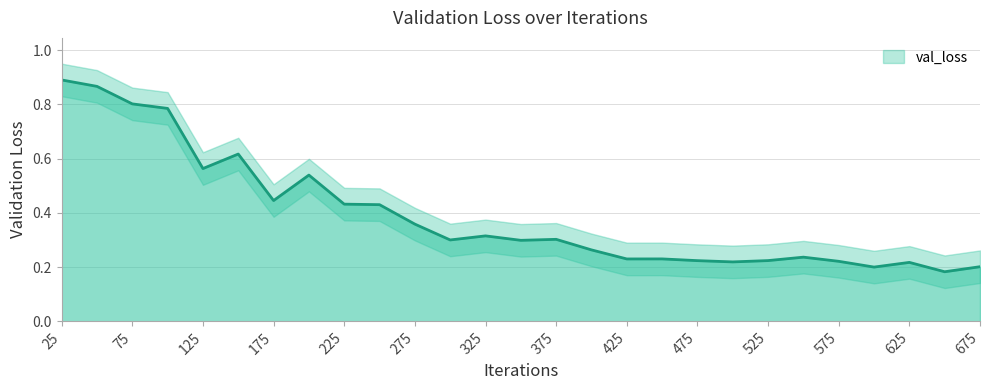

Reading left to right, transcribe all the data shown in this chart.

25=0.9	50=0.9	75=0.8	100=0.8	125=0.6	150=0.6	175=0.4	200=0.5	225=0.4	250=0.4	275=0.4	300=0.3	325=0.3	350=0.3	375=0.3	400=0.3	425=0.2	450=0.2	475=0.2	500=0.2	525=0.2	550=0.2	575=0.2	600=0.2	625=0.2	650=0.2	675=0.2